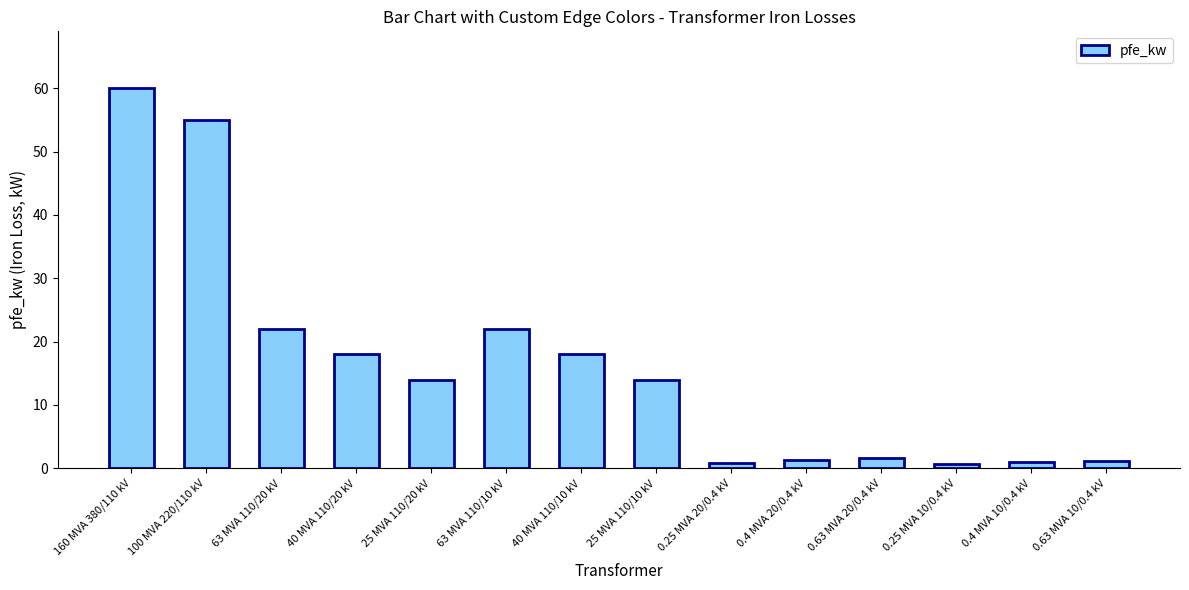

At which category does the chart reach its peak across all series?

160 MVA 380/110 kV